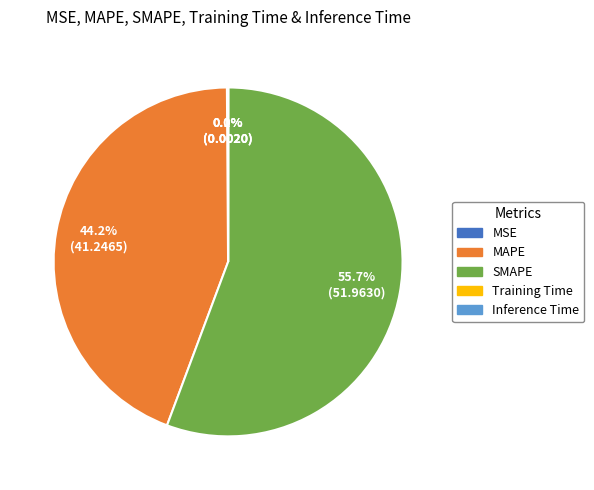

Which slice is the largest?

SMAPE